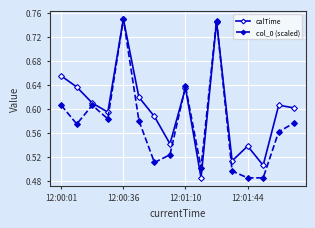

How many col_0 (scaled) values are between 0 and 1?

16